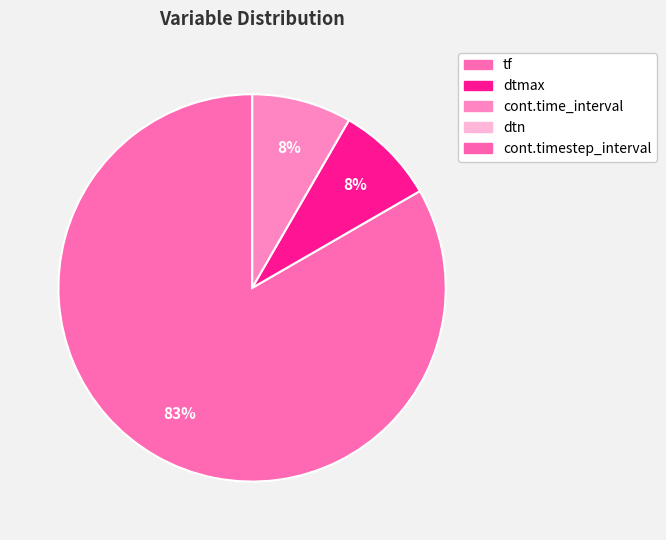

Do dtmax and tf together represent more than half of the pie?

Yes